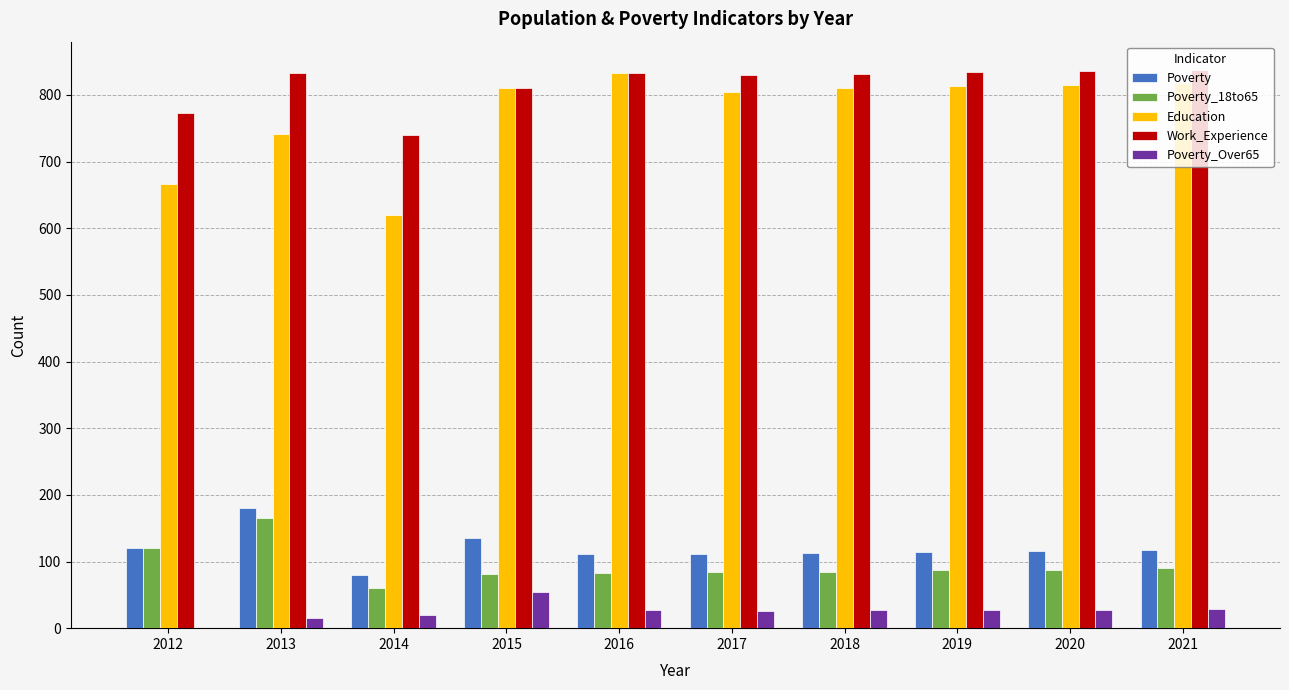

Is the value of Education at 2012 greater than the value of Poverty_18to65 at 2018?

Yes